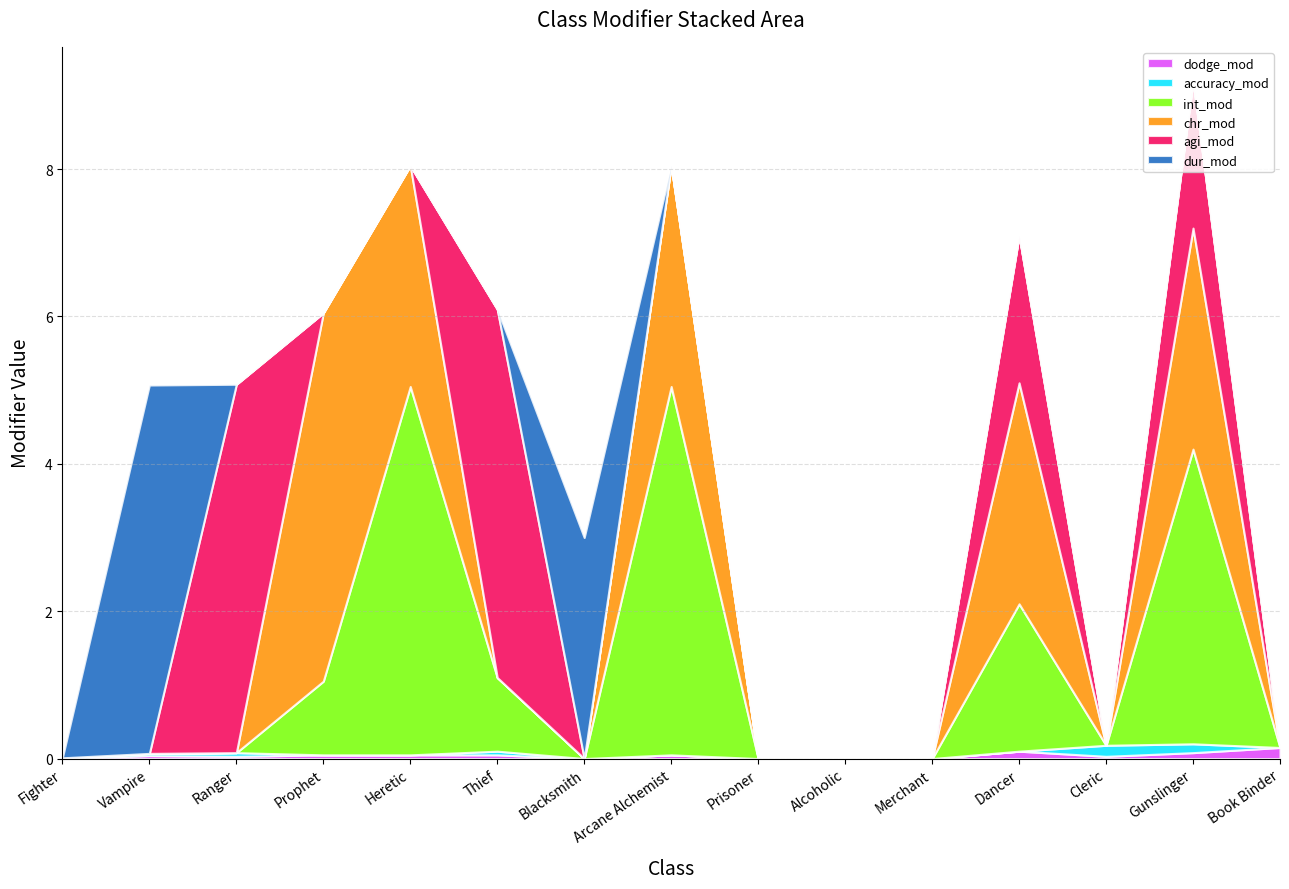

How many chr_mod values are between 0 and 3?

14